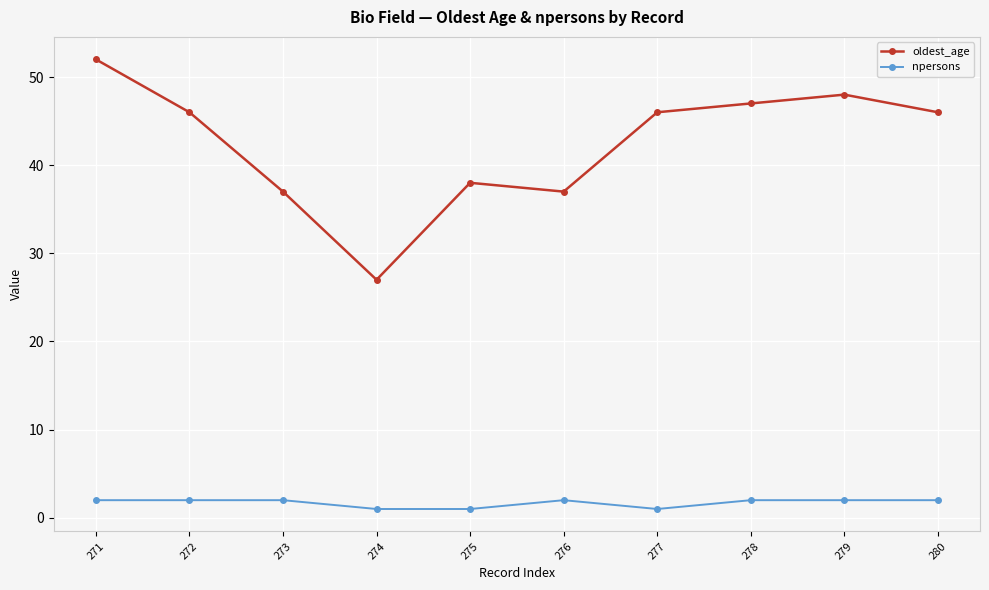

What is the difference between the highest and lowest values at 278?

45